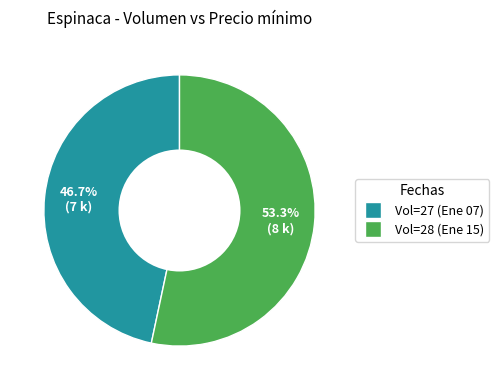

Is there a majority slice in this chart?

Yes